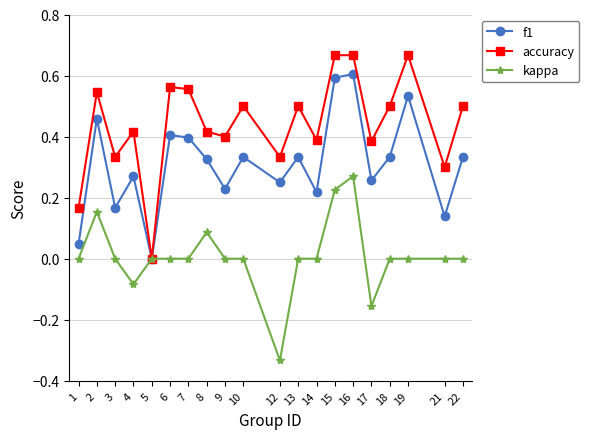

Is it true that f1 equals 0.0 at 1?

True